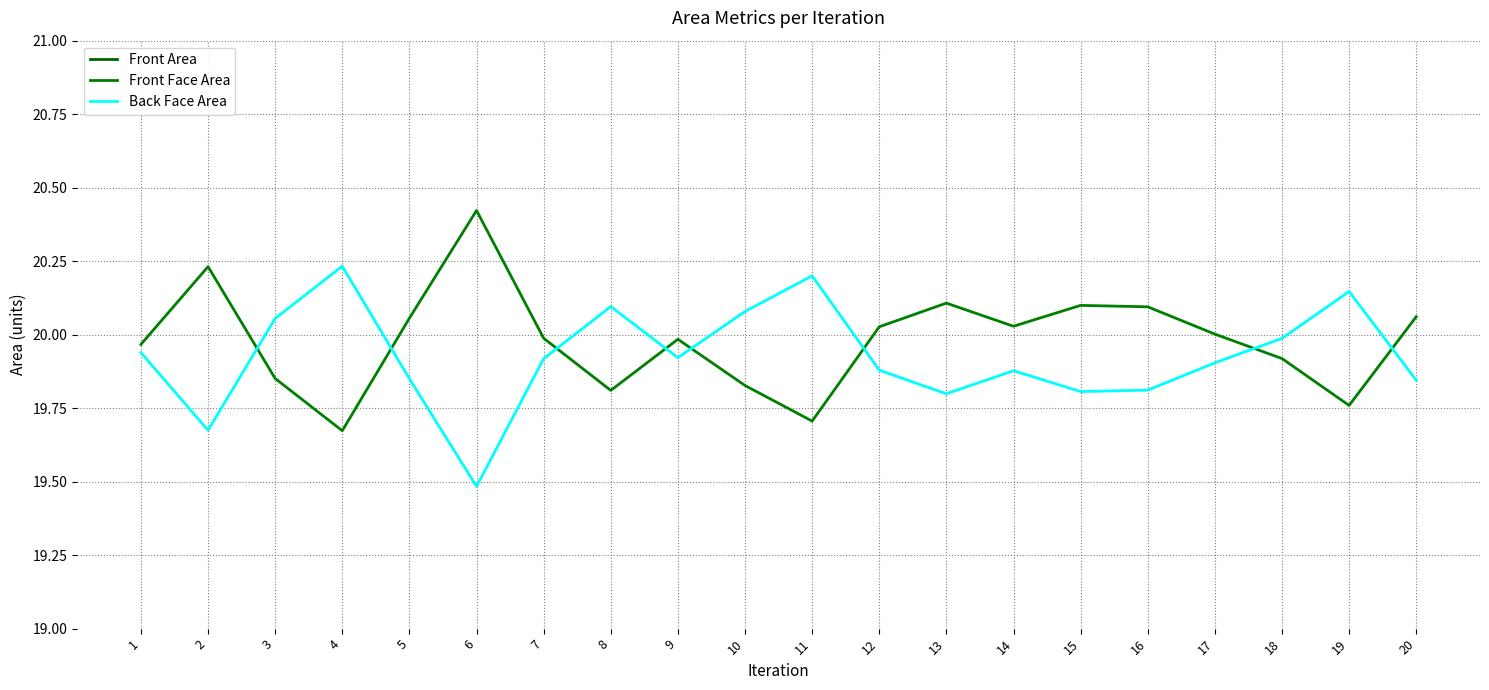

What is the greatest value displayed?

26.5